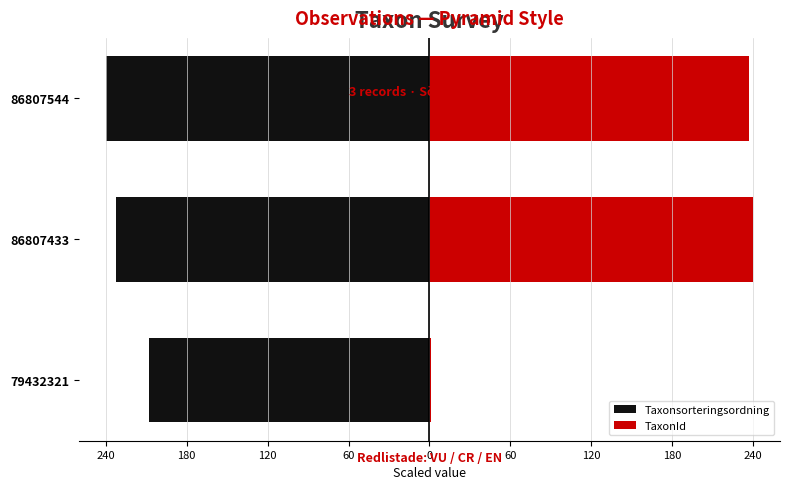

What is the average value of the Taxonsorteringsordning series?

-226.8